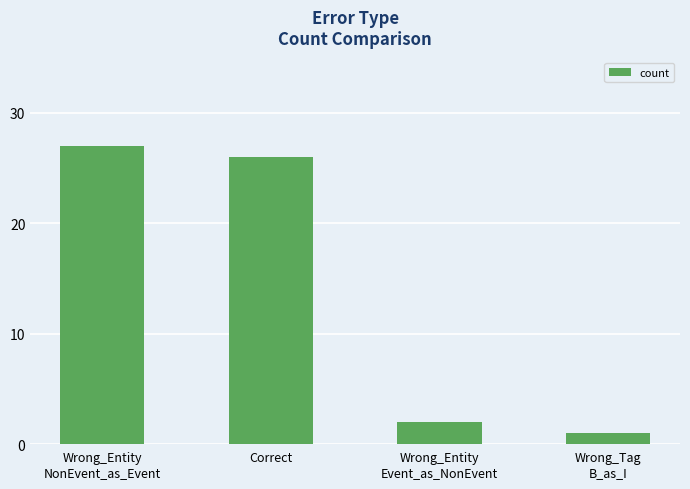

Where does the data first go above 26?

Wrong_Entity
NonEvent_as_Event